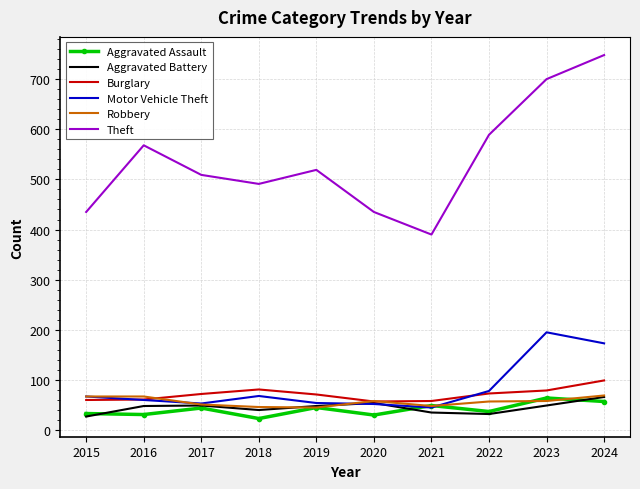

The Burglary series shows 72 at 2017. True or false?

True